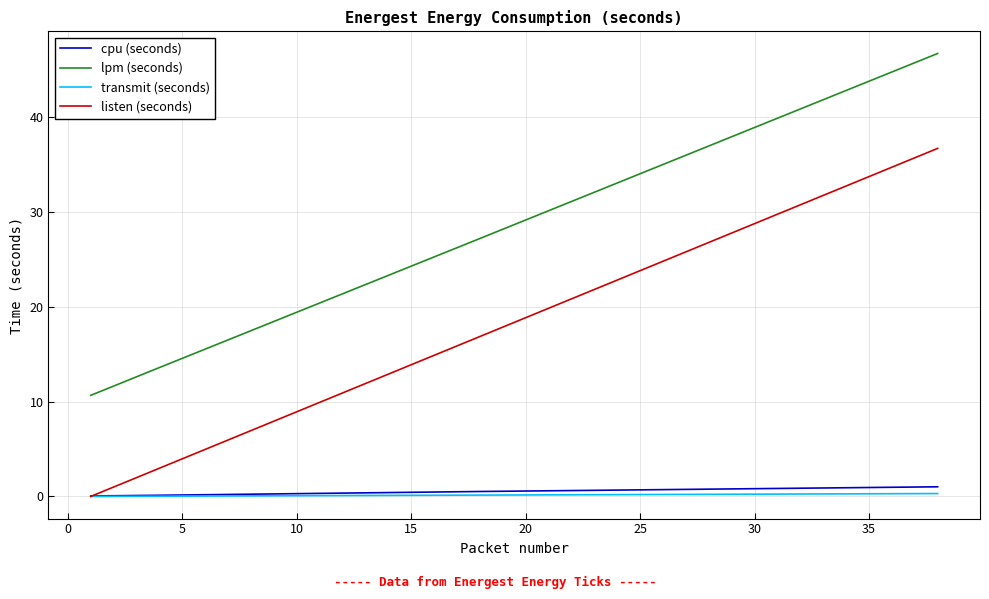

What is the difference between the second highest and second lowest values in the listen (seconds) series?

34.7